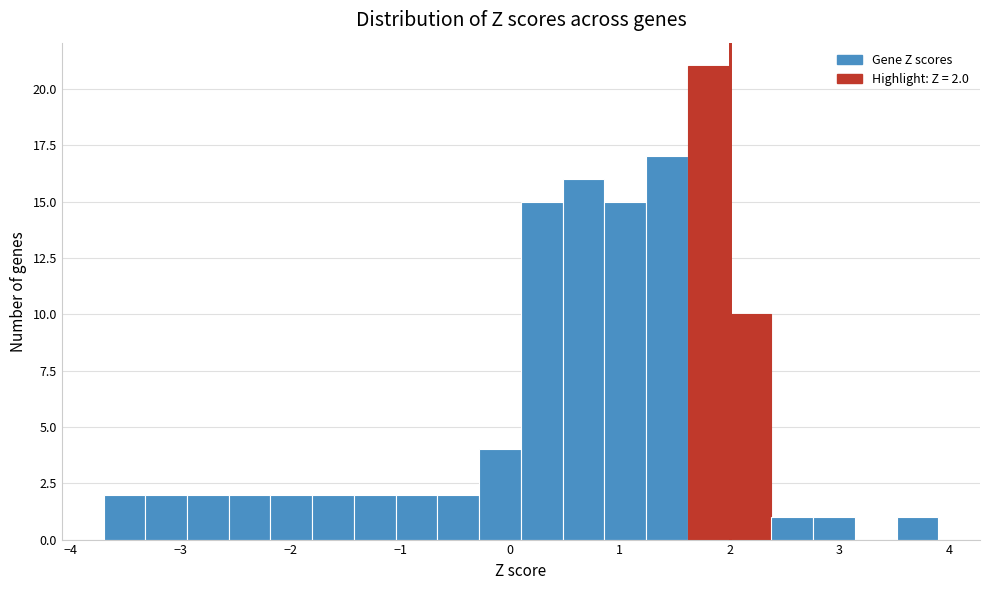

Read against the x-axis, roughly where is the centre of the tallest bar?

1.8